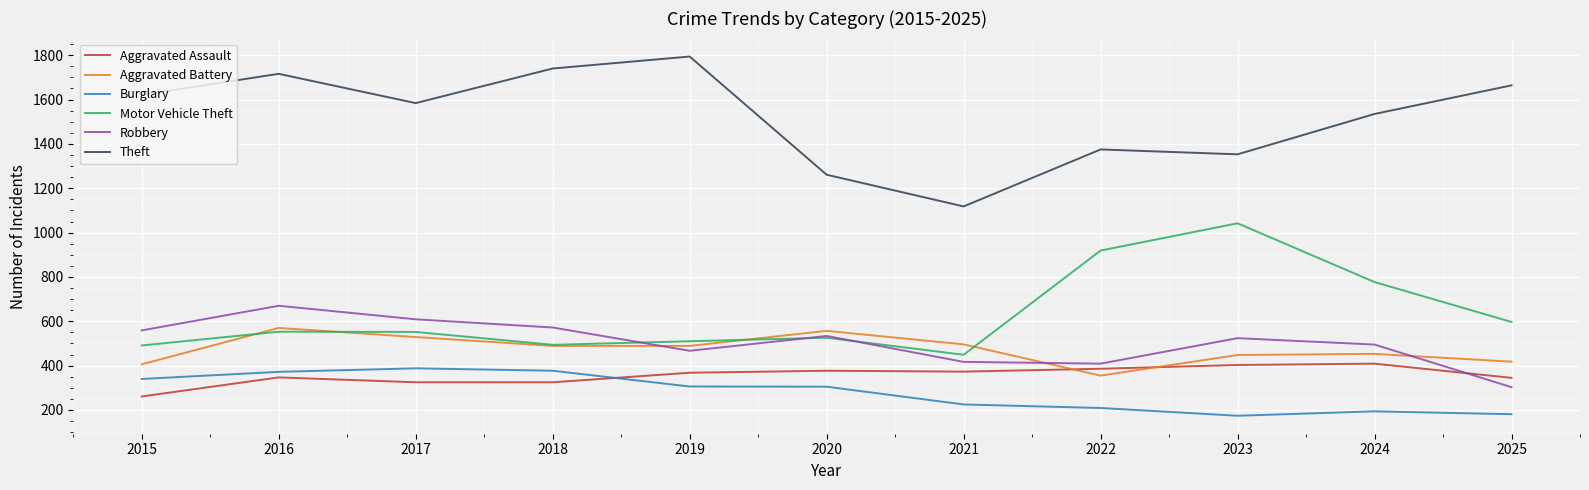

What are all the series names shown in the legend?

Aggravated Assault, Aggravated Battery, Burglary, Motor Vehicle Theft, Robbery, Theft